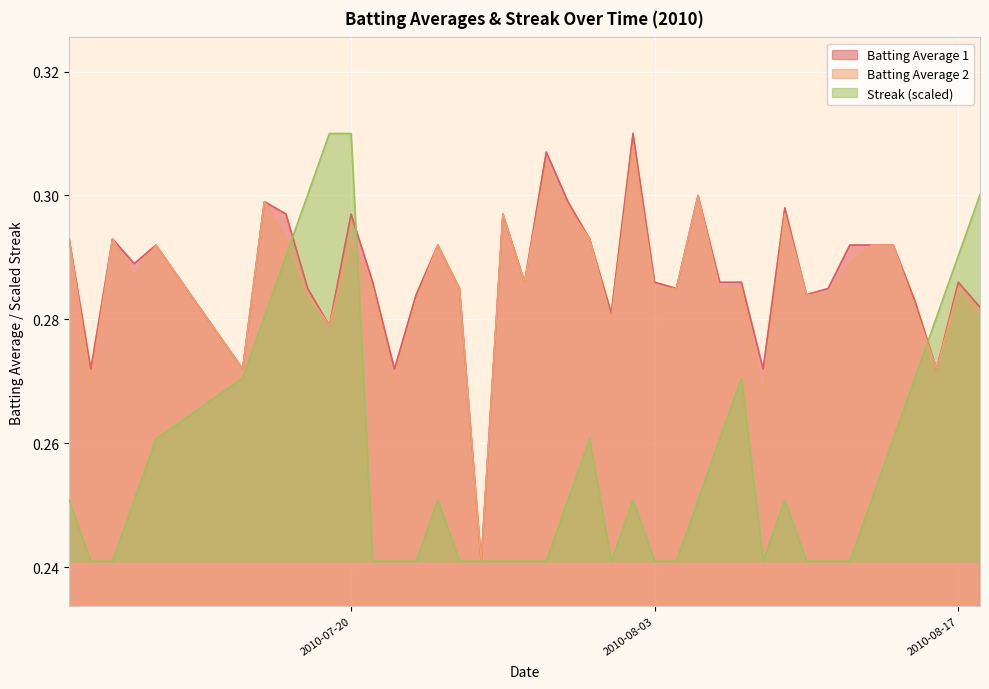

What is the value of the Batting Average 2 point at the 29th from the left?

0.3